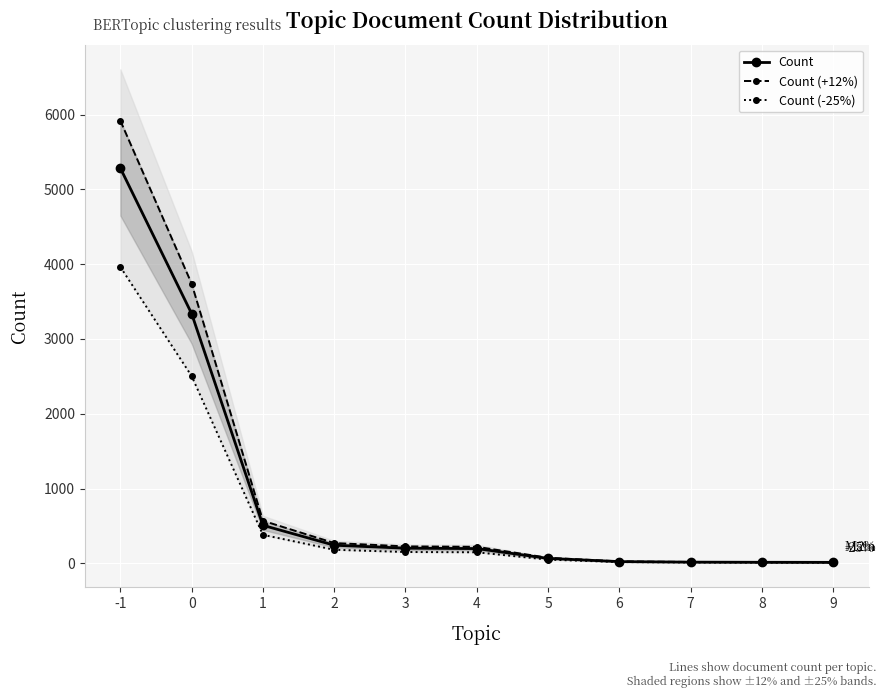

How many lines are shown in the chart?

3